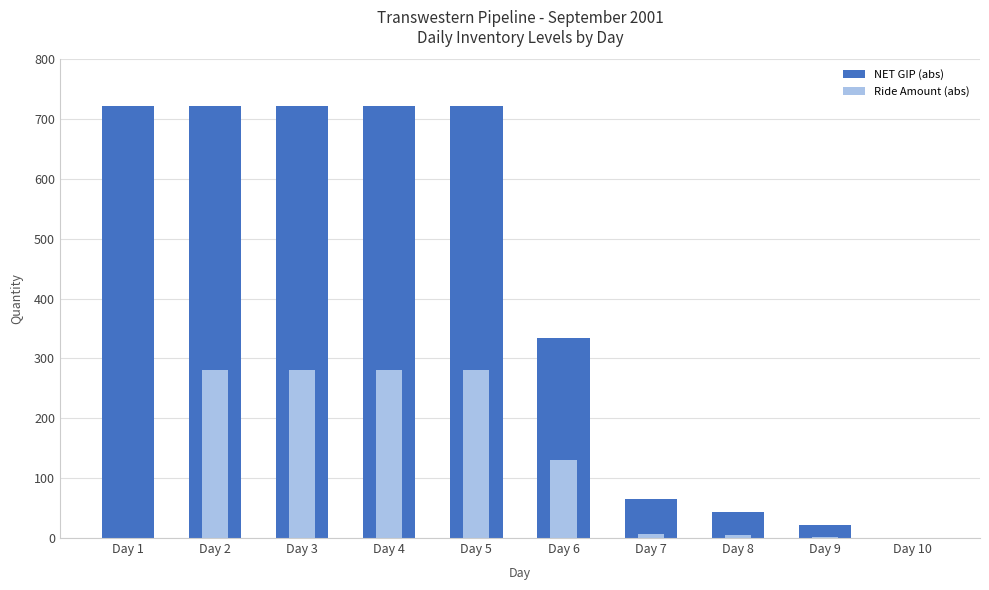

Is it true that Ride Amount (abs) equals 1.4 at Day 9?

False